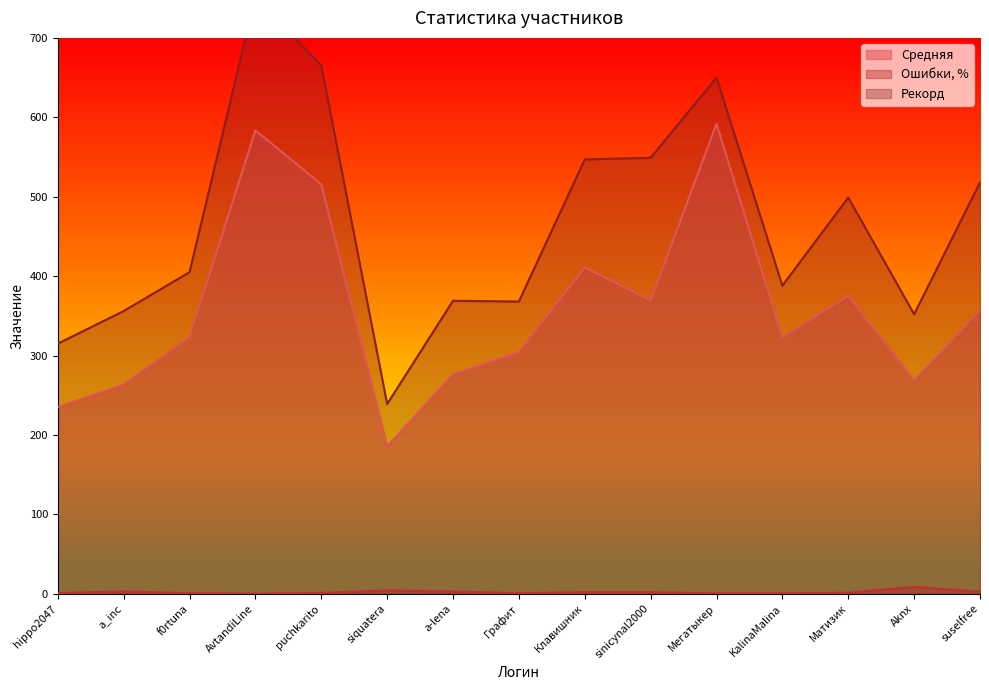

Reading right to left, extract all data points from this chart.

Средняя: suselfree=356.6	Aknx=268.9	Матизик=375.3	KalinaMalina=322.7	Мегатыкер=591.7	sinicynal2000=369.5	Клавишник=411.1	Графит=304.4	a-lena=276.3	siquatera=185.7	puchkarito=515.6	AvtandiLine=583.7	f0rtuna=323.2	a_inc=263.5	hippo2047=235.2
Ошибки, %: suselfree=2.6	Aknx=8.9	Матизик=1.4	KalinaMalina=0.7	Мегатыкер=0.6	sinicynal2000=2.1	Клавишник=2.1	Графит=0.8	a-lena=2.9	siquatera=4.2	puchkarito=1.2	AvtandiLine=0.2	f0rtuna=0.9	a_inc=3.0	hippo2047=0.9
Рекорд: suselfree=518.0	Aknx=352.0	Матизик=499.0	KalinaMalina=388.0	Мегатыкер=650.0	sinicynal2000=549.0	Клавишник=547.0	Графит=368.0	a-lena=369.0	siquatera=239.0	puchkarito=665.0	AvtandiLine=752.0	f0rtuna=405.0	a_inc=356.0	hippo2047=315.0